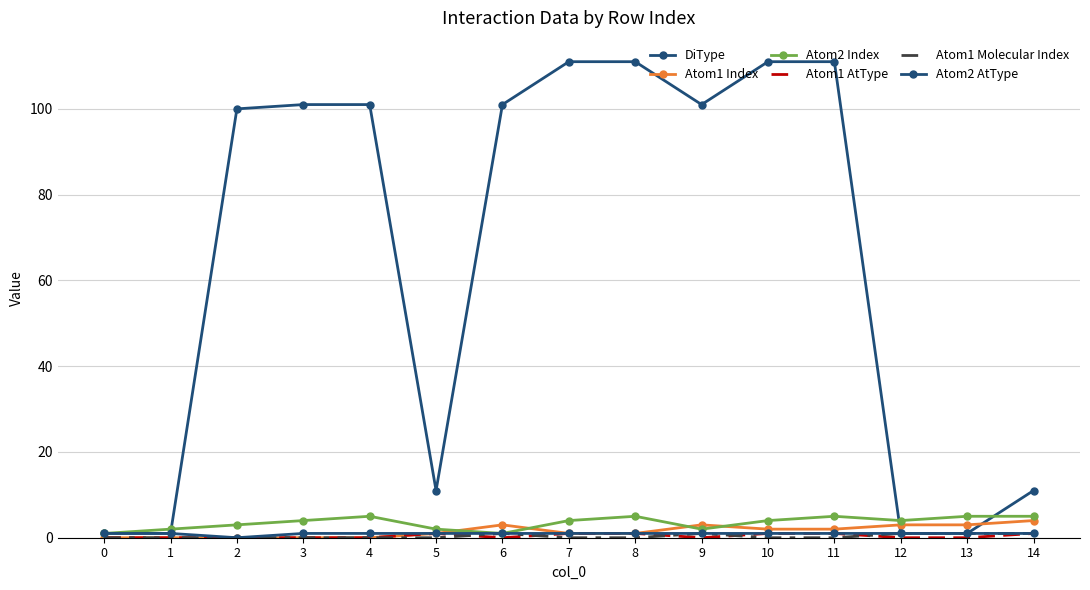

Is it true that Atom1 AtType equals 0 at 14?

False